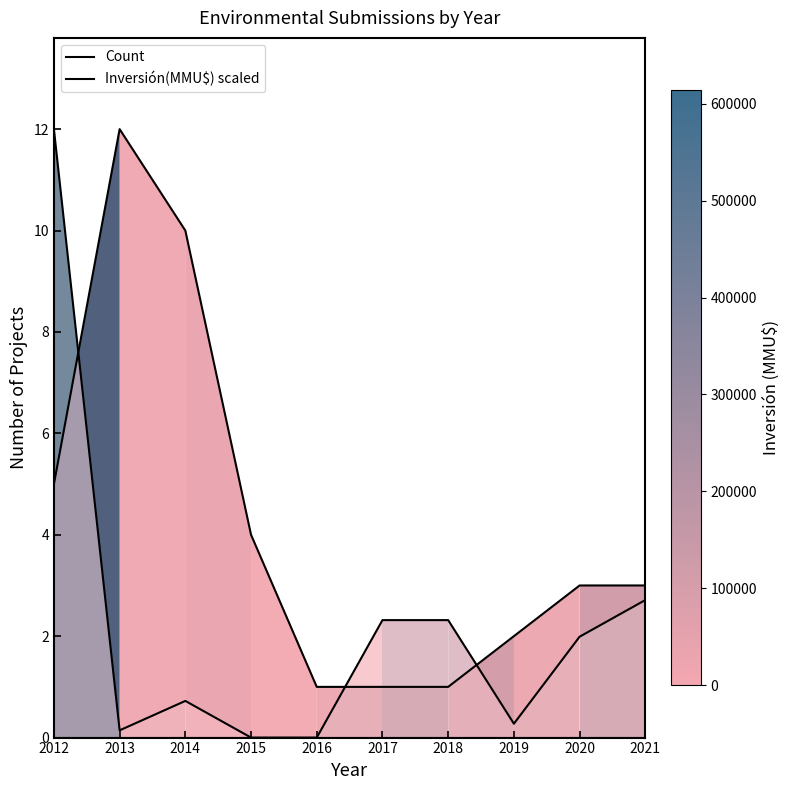

Reading right to left, extract all data points from this chart.

Count: 2021=3.0	2020=3.0	2019=2.0	2018=1.0	2017=1.0	2016=1.0	2015=4.0	2014=10.0	2013=12.0	2012=5.0
Inversión(MMU$) scaled: 2021=2.7	2020=2.0	2019=0.3	2018=2.3	2017=2.3	2016=0.0	2015=0.0	2014=0.7	2013=0.1	2012=12.0